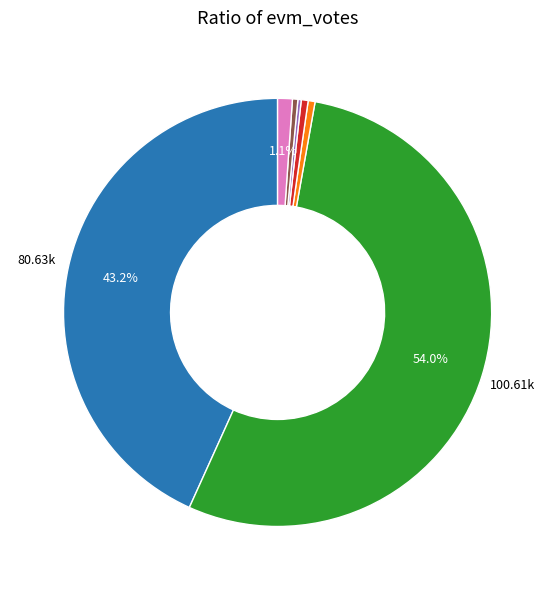

To the nearest percent, what is the average slice percentage?

14%